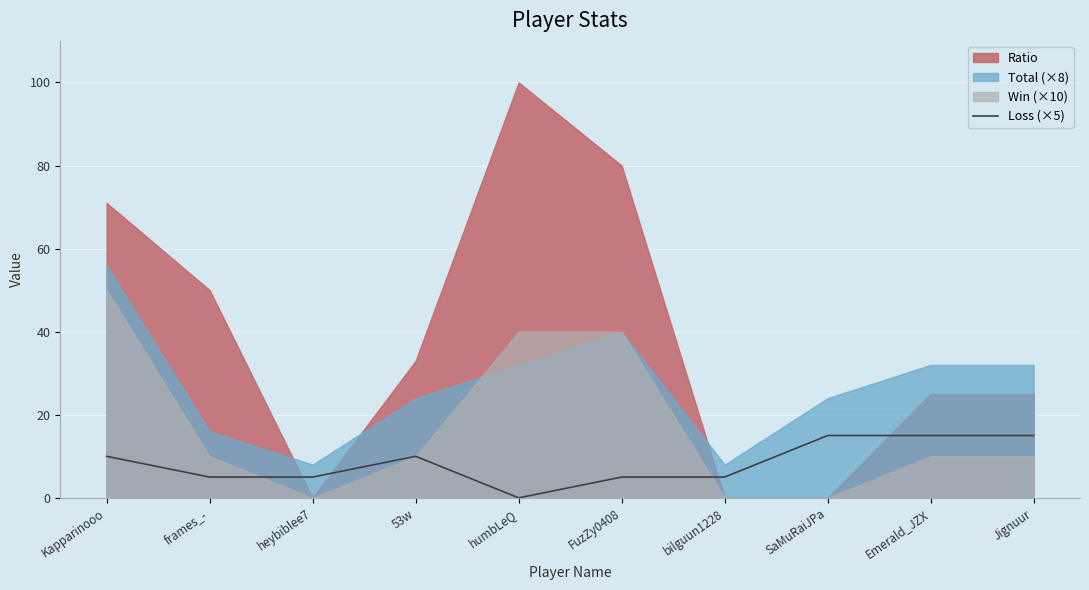

At which category does the data reach its first local valley?

humbLeQ